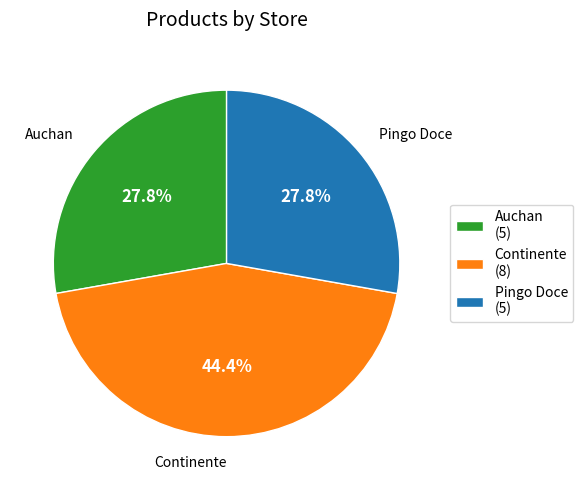

Between Continente (8) and Auchan (5), which is larger?

Continente (8)